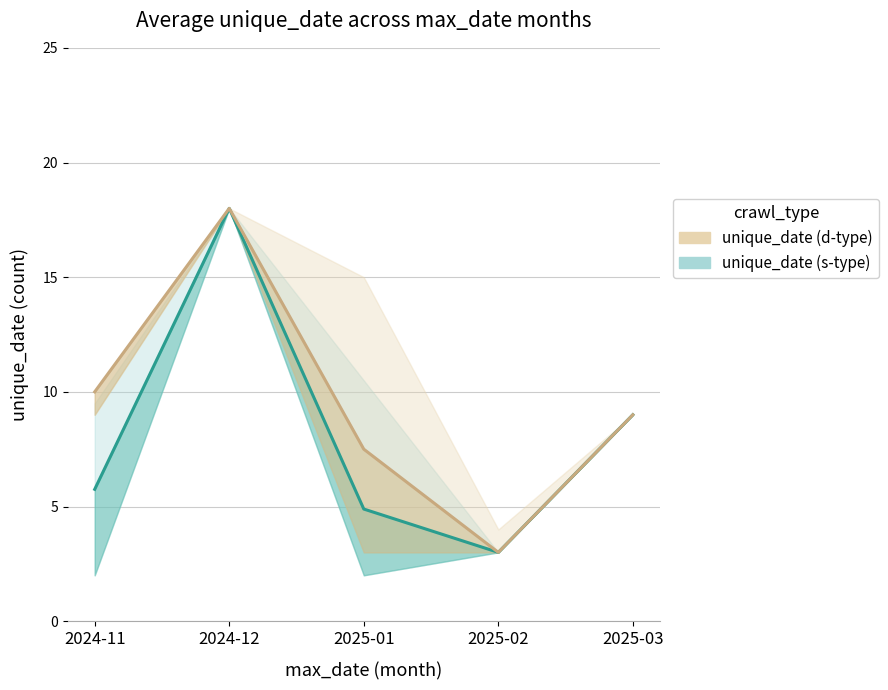

What is the difference between the unique_date (s-type) values at 2024-12 and 2025-02?

15.0